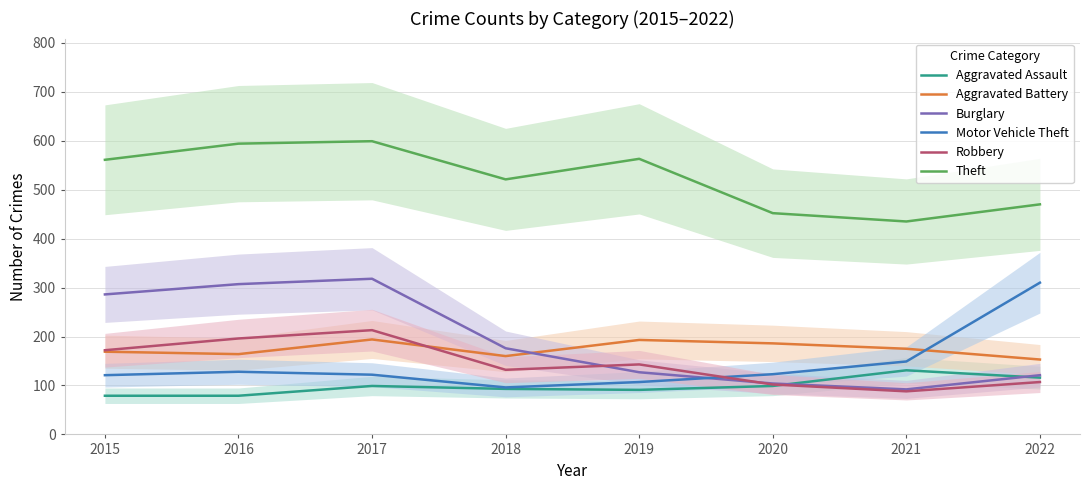

Where does the Theft series first go above 561?

2016